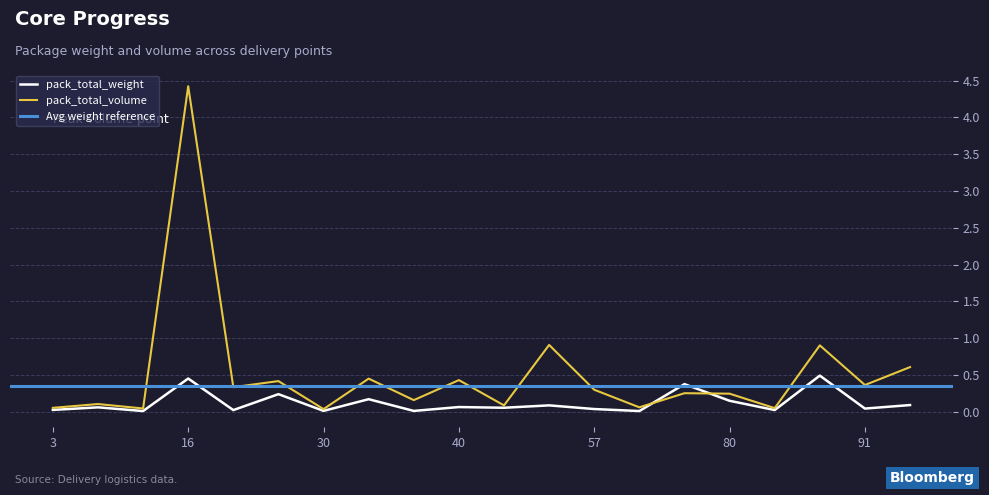

Between 84 and 29, which is larger?

29